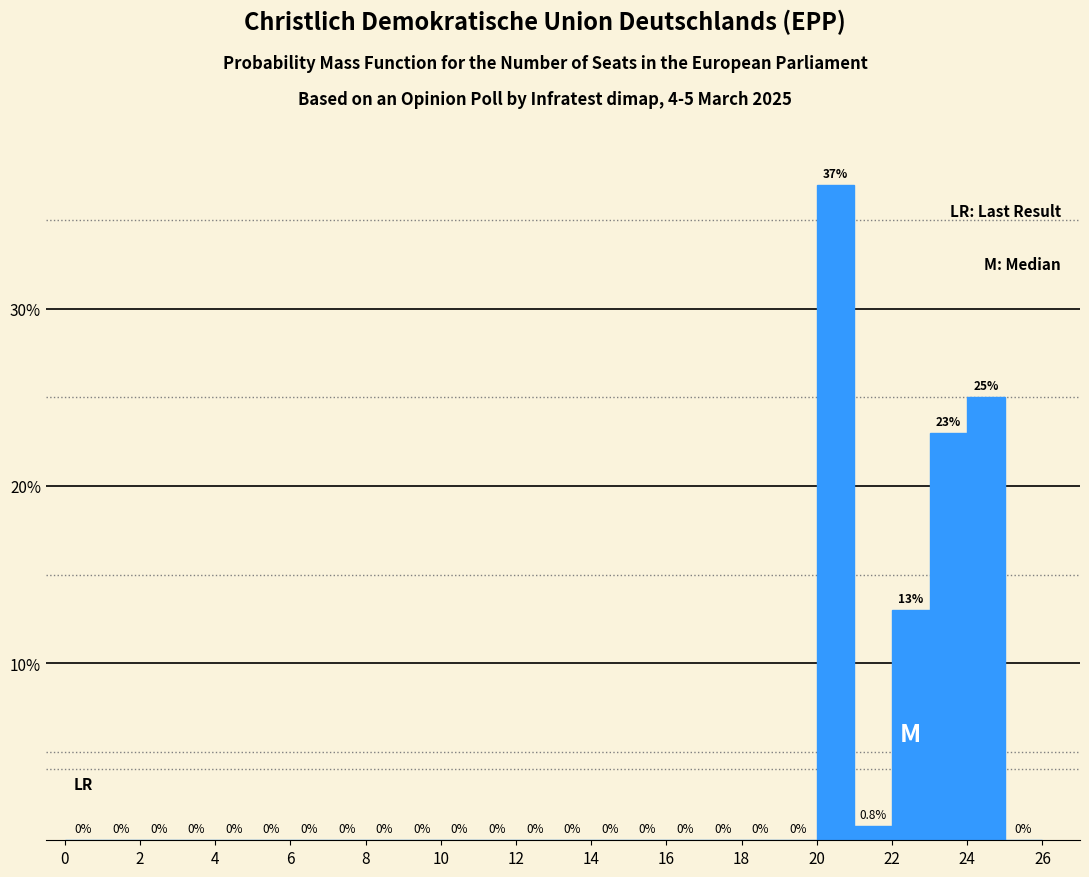

Over which range of the x-axis is the bar tallest?

20 to 21